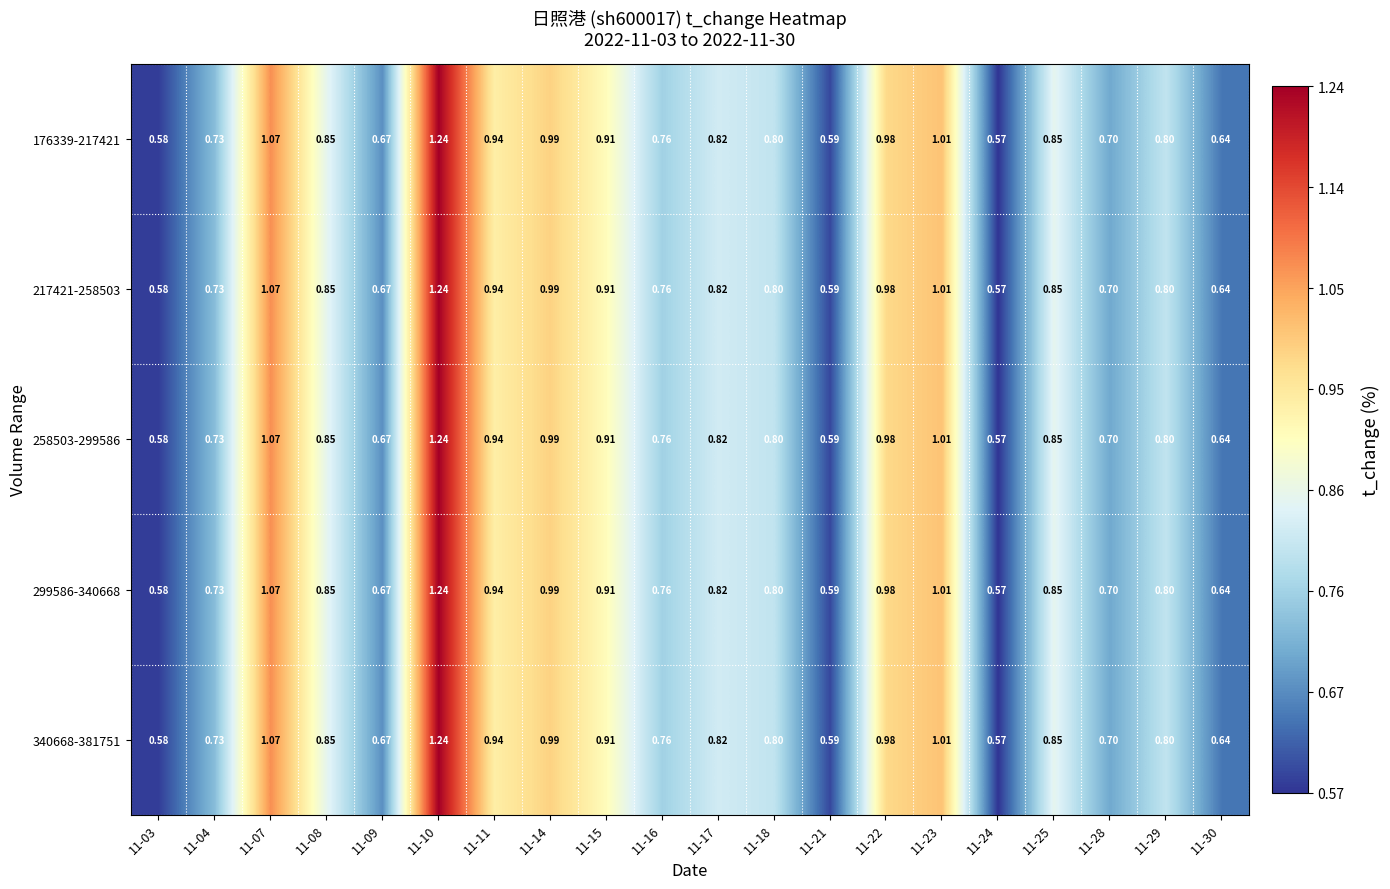

Is the value of 258503-299586 at 11-04 greater than the value of 217421-258503 at 11-03?

Yes